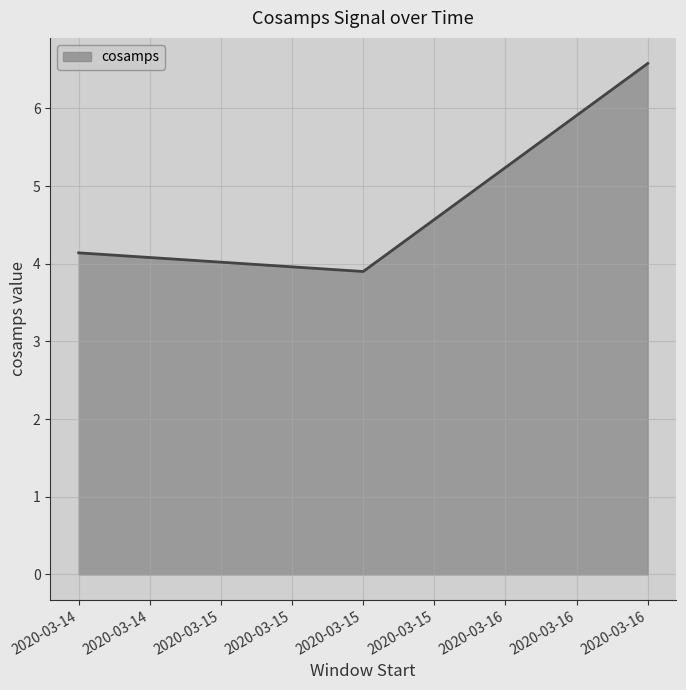

The chart shows a value of 4.1 at 2020-03-14. True or false?

True